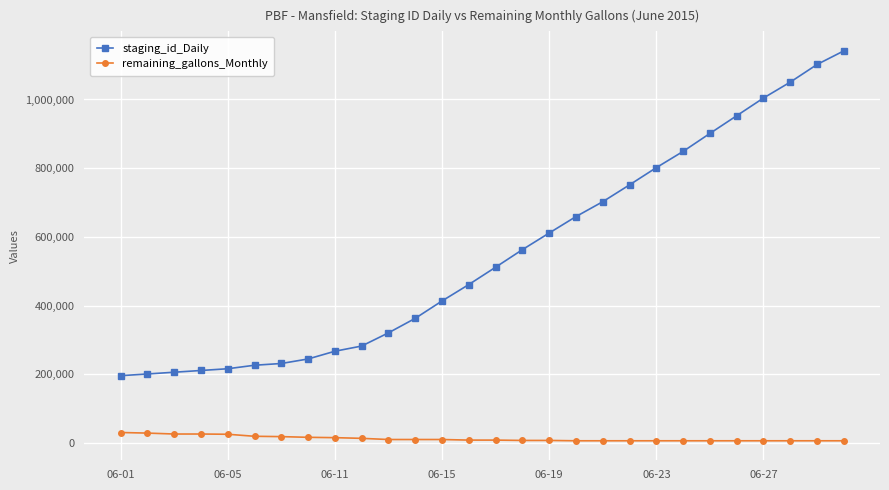

Which series has the largest total across all categories?

staging_id_Daily